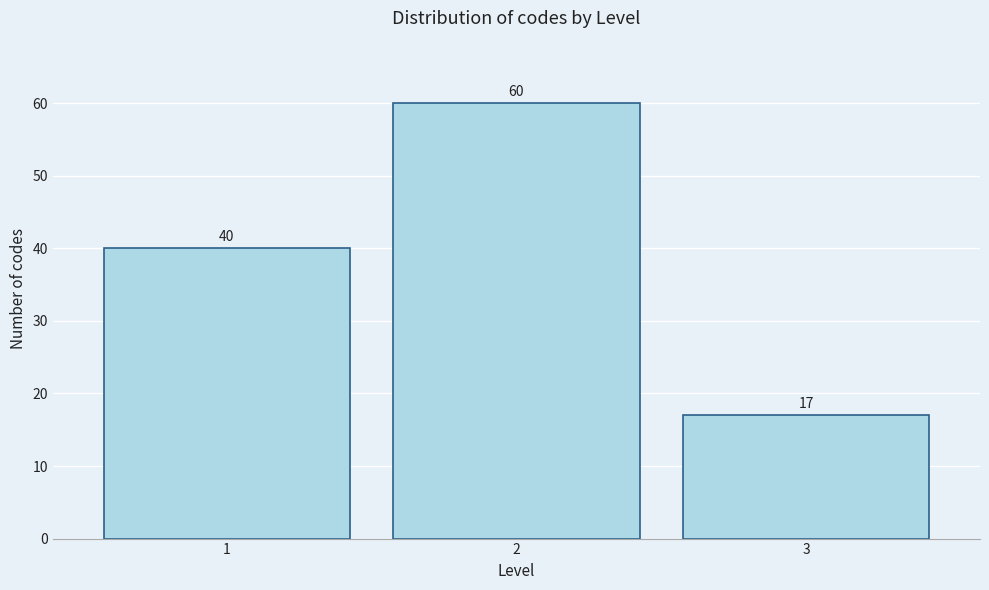

Reading left to right, transcribe all the data shown in this chart.

1=40	2=60	3=17